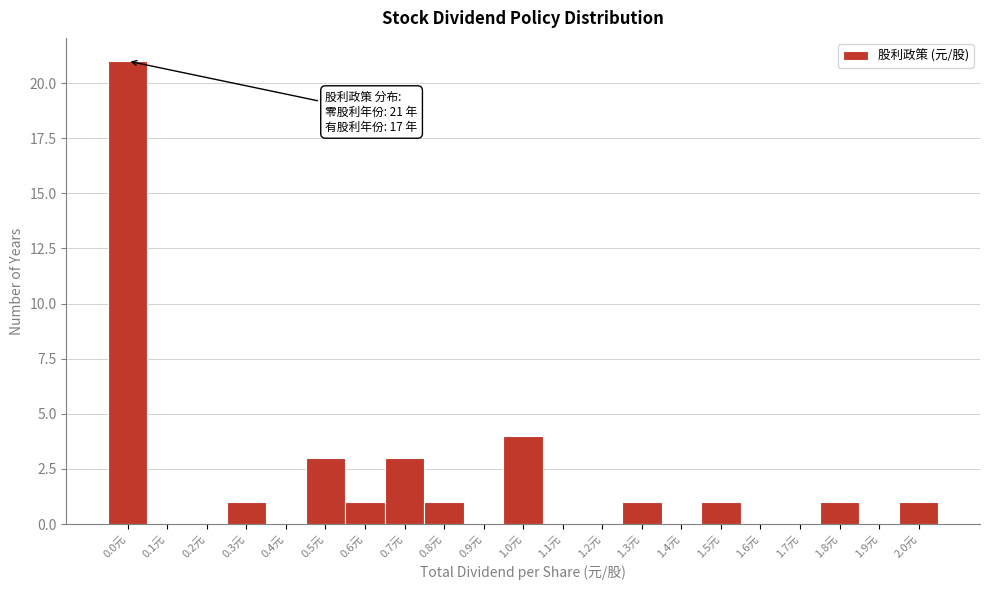

Reading left to right, transcribe all the data shown in this chart.

0.0元=21	0.1元=0	0.2元=0	0.3元=1	0.4元=0	0.5元=3	0.6元=1	0.7元=3	0.8元=1	0.9元=0	1.0元=4	1.1元=0	1.2元=0	1.3元=1	1.4元=0	1.5元=1	1.6元=0	1.7元=0	1.8元=1	1.9元=0	2.0元=1